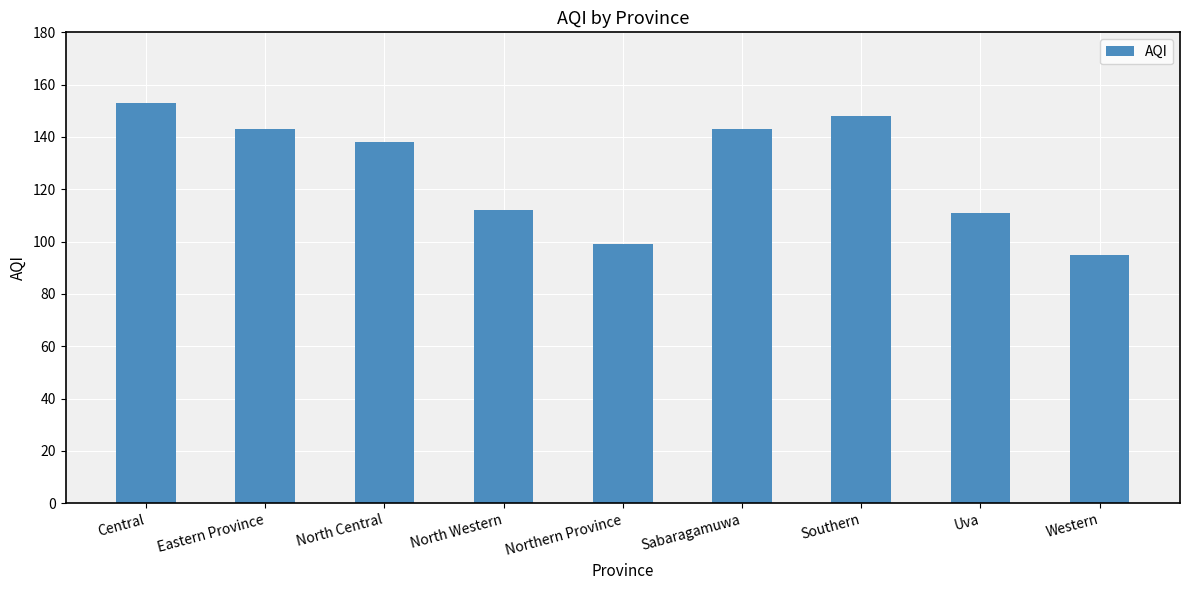

What is the label of the 9th bar from the left?

Western